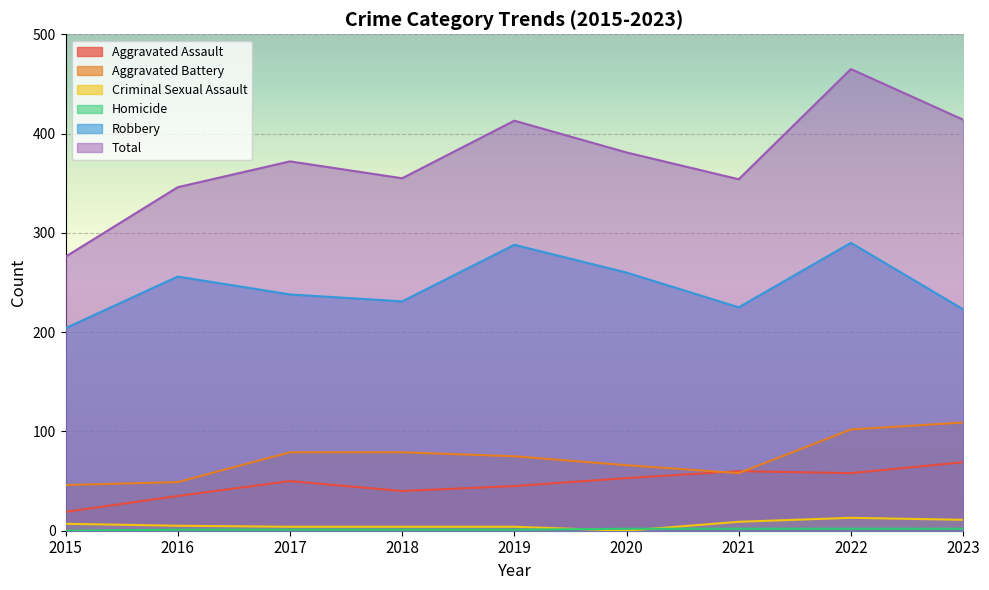

True or false: Homicide and Total cross at least once.

False